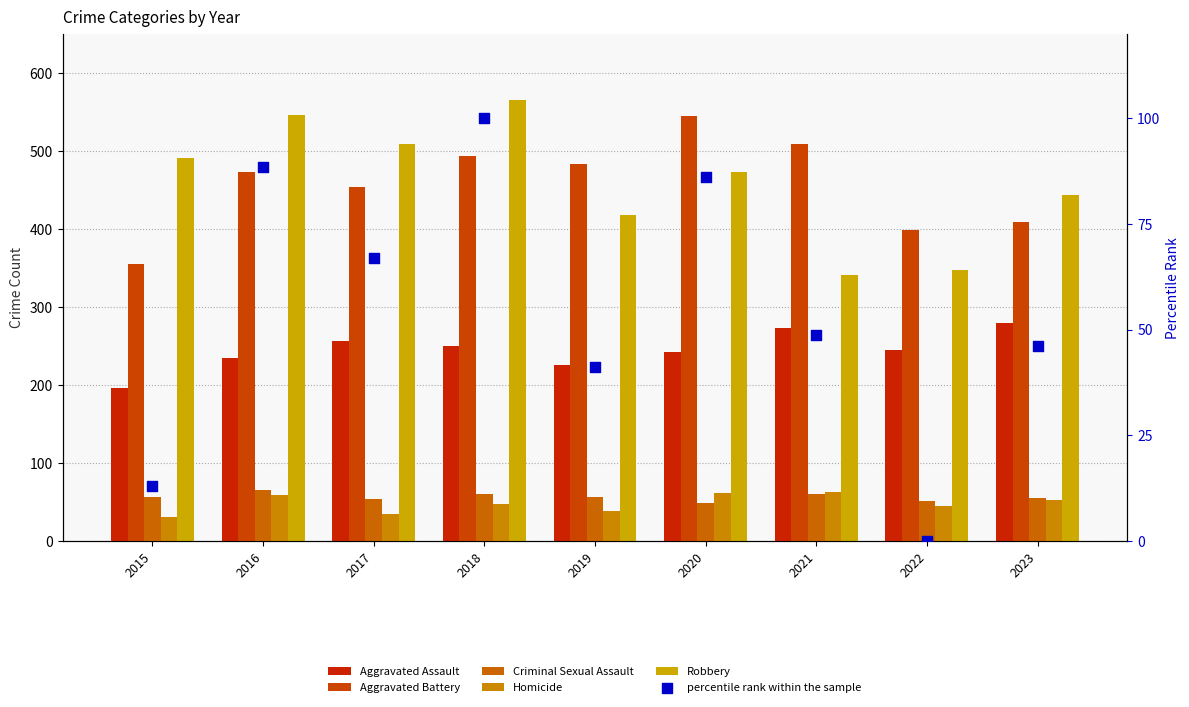

What is the total value across all series at 2016?

1465.4